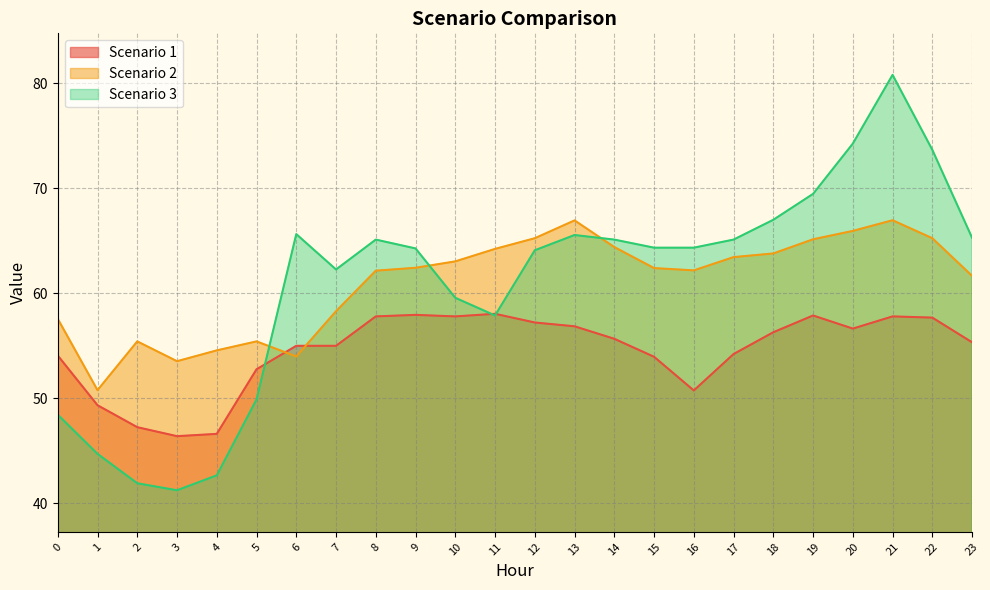

What are all the series names shown in the legend?

Scenario 1, Scenario 2, Scenario 3